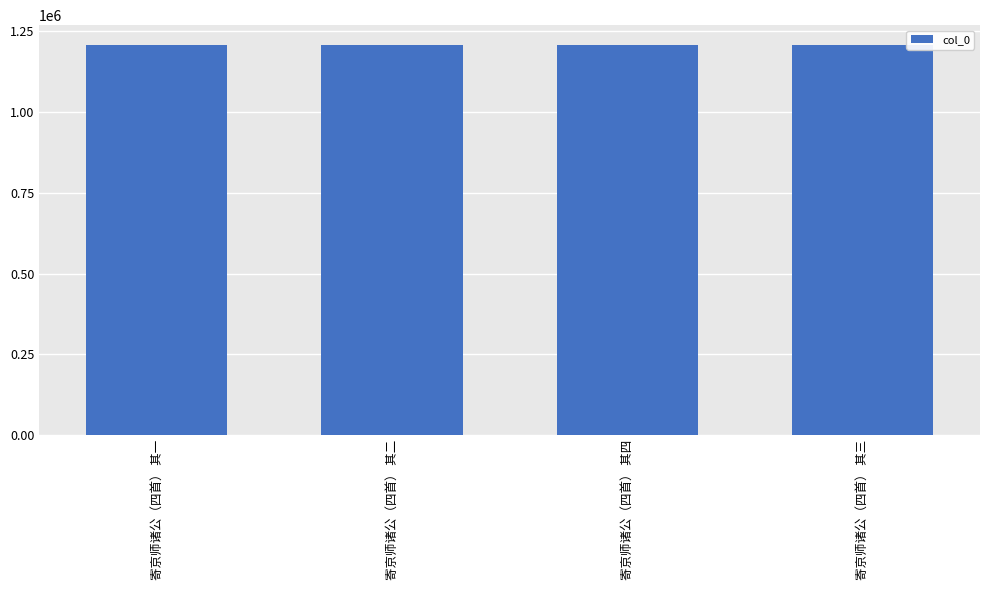

What is the change in value from 寄京师诸公（四首） 其一 to 寄京师诸公（四首） 其四?

+3